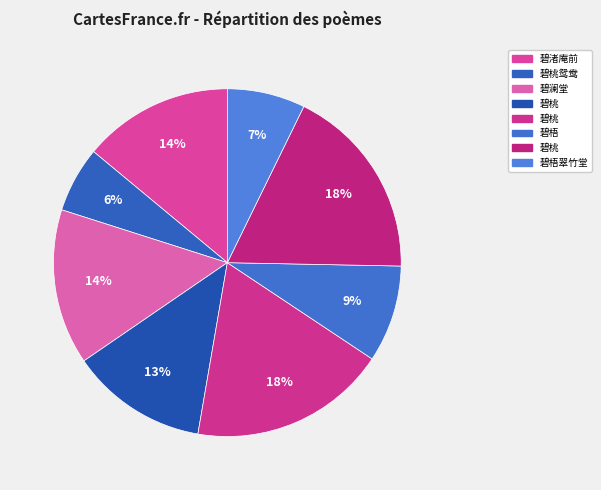

To the nearest percent, what is the average slice percentage?

12%